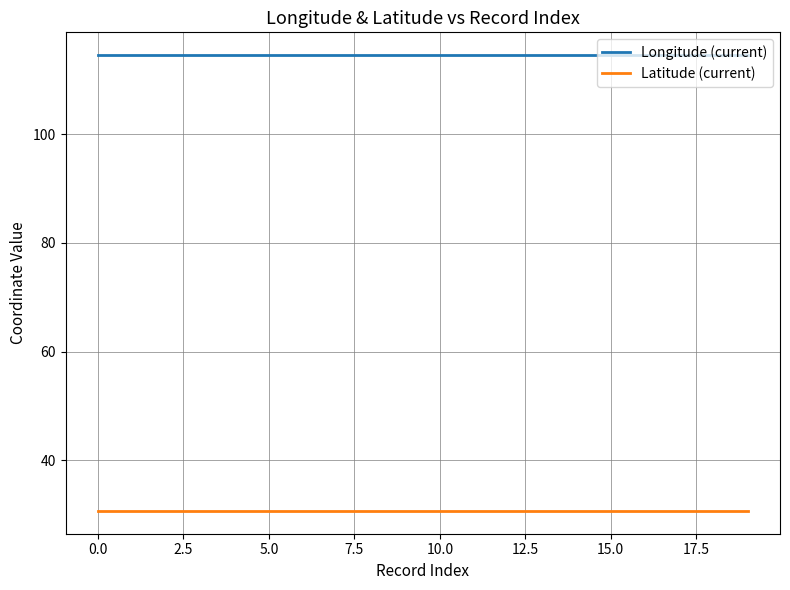

Reading left to right, list all the values displayed in this chart.

Longitude (current): 114.5	114.5	114.5	114.5	114.5	114.5	114.5	114.5	114.5	114.5	114.5	114.5	114.5	114.5	114.5	114.5	114.5	114.5	114.5	114.5
Latitude (current): 30.7	30.7	30.7	30.7	30.7	30.7	30.7	30.7	30.7	30.7	30.7	30.7	30.7	30.7	30.7	30.7	30.7	30.7	30.7	30.7